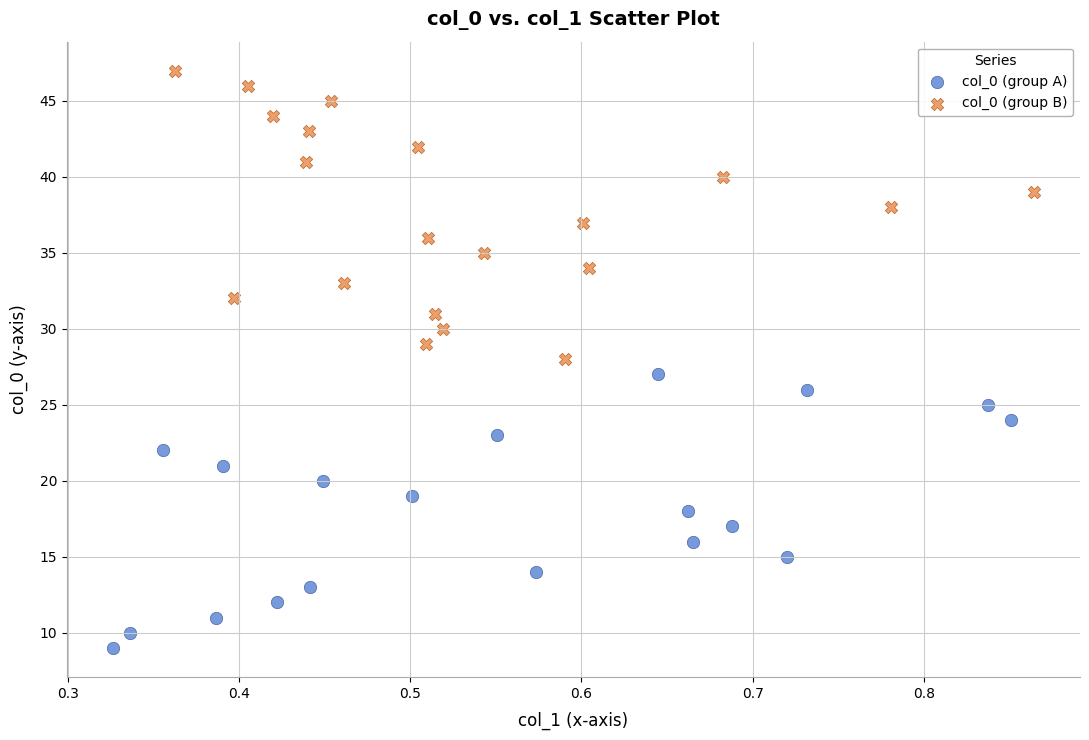

Which series contains the lowest Y value?

col_0 (group A)